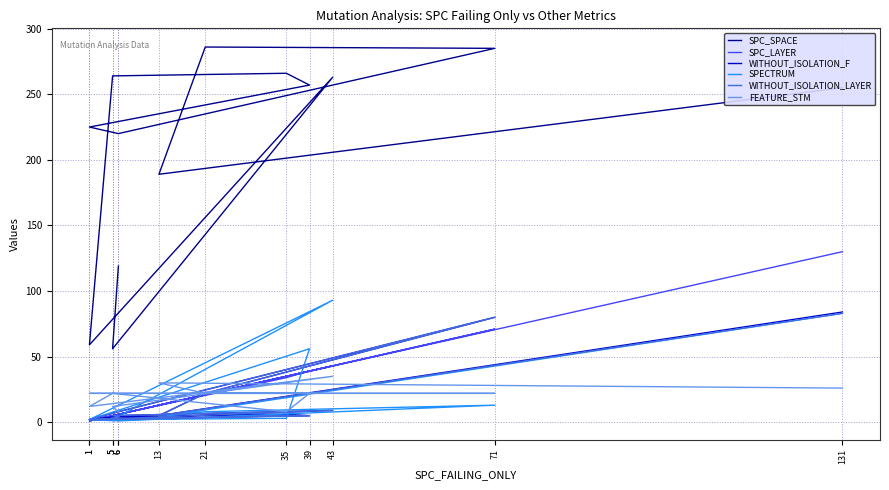

In SPC_SPACE, how many points are lower than both neighbors (excluding endpoints)?

4